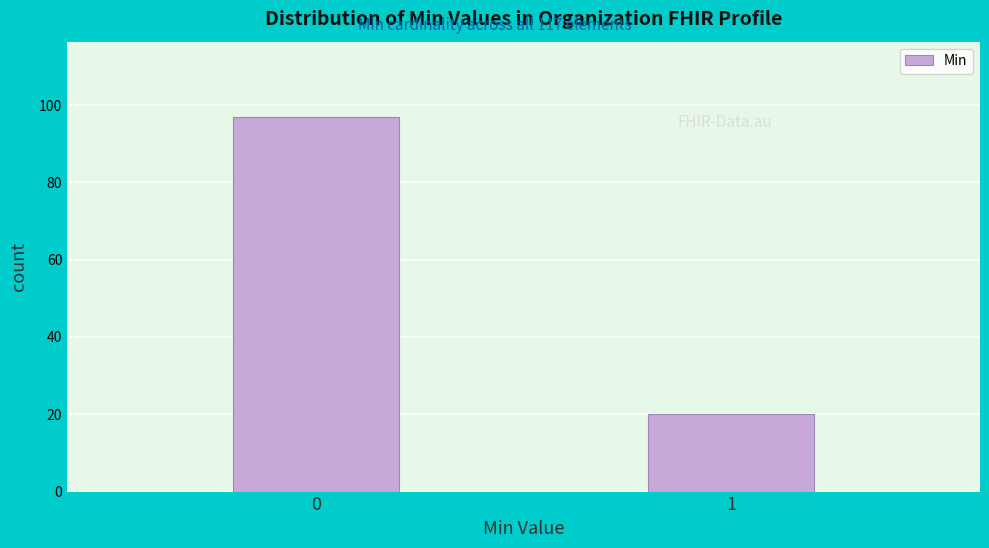

Reading left to right, transcribe all the data shown in this chart.

97	20